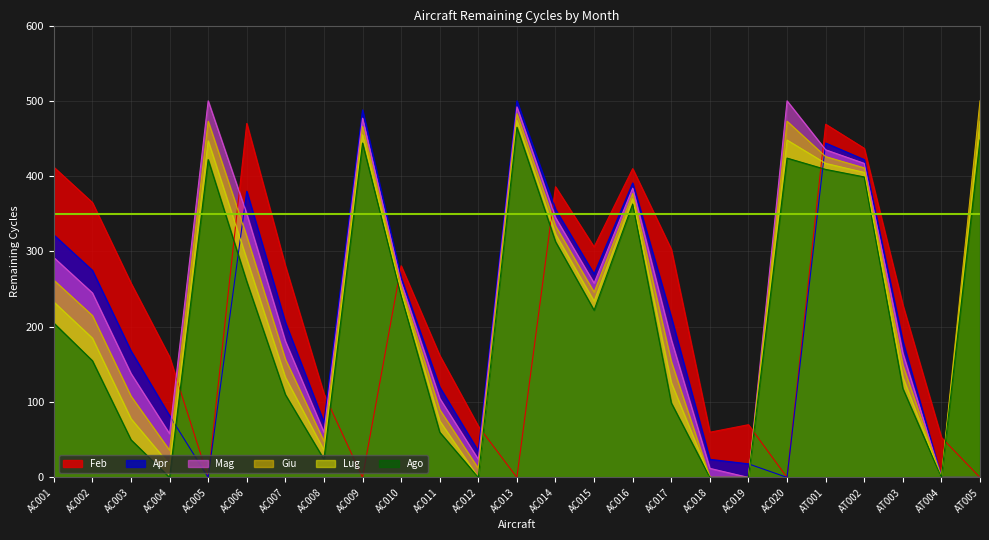

What are all the series names shown in the legend?

Feb, Apr, Mag, Giu, Lug, Ago